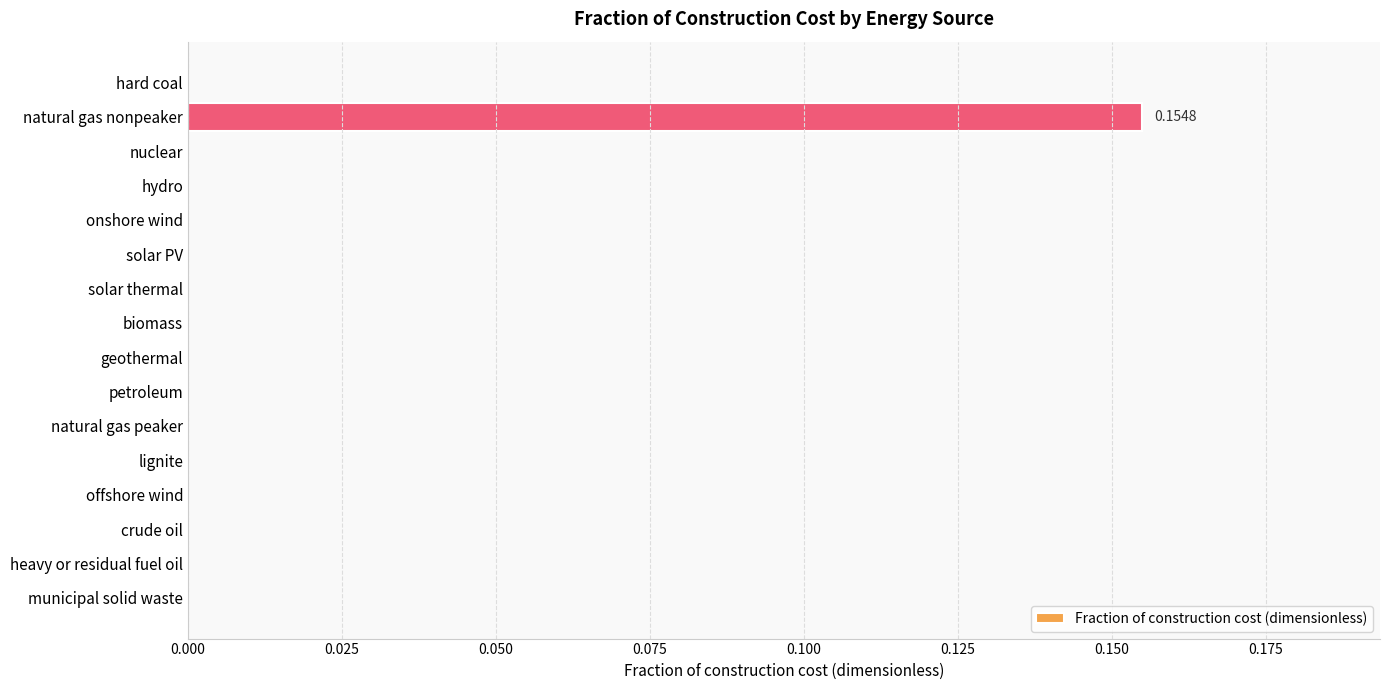

At which category does the chart reach its peak across all series?

natural gas nonpeaker